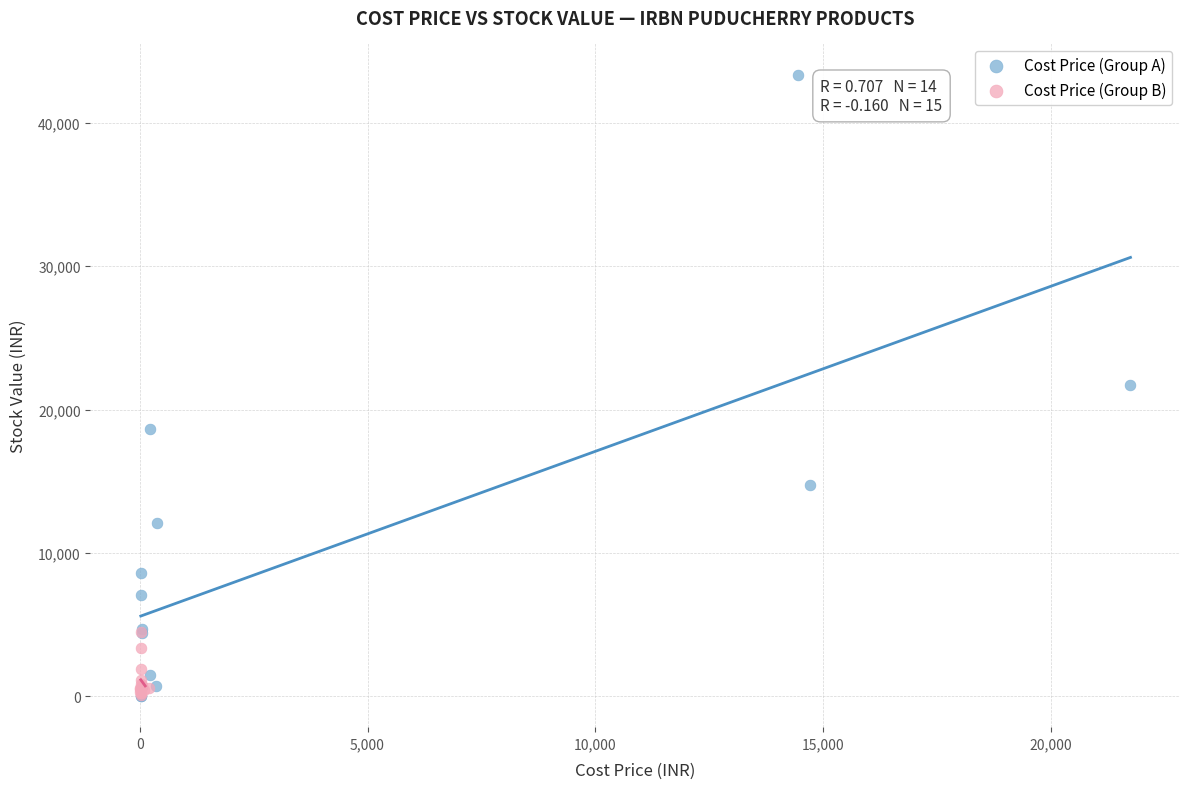

Which series reaches the maximum Y coordinate?

Cost Price (Group A)